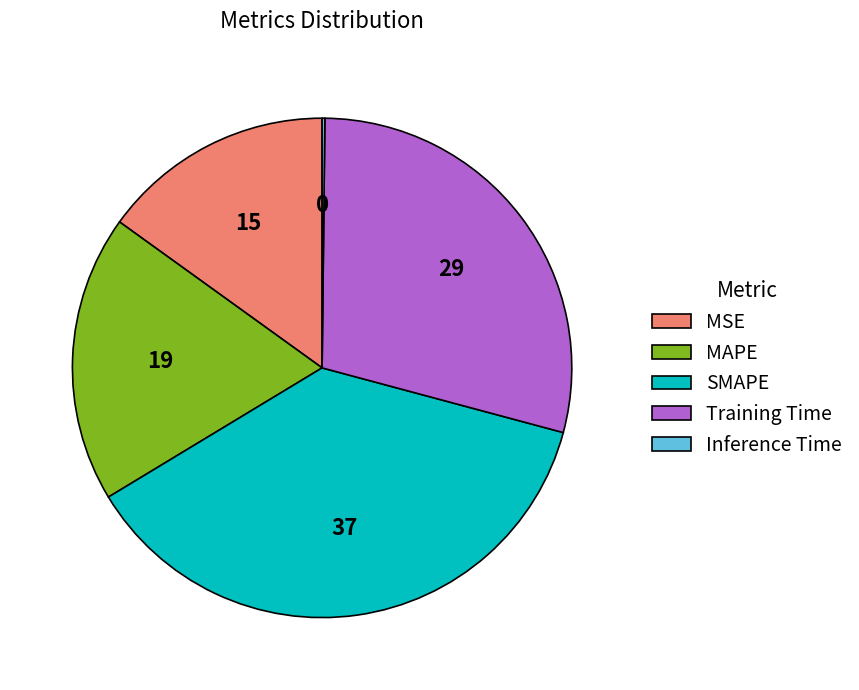

Between SMAPE and Training Time, which is larger?

SMAPE